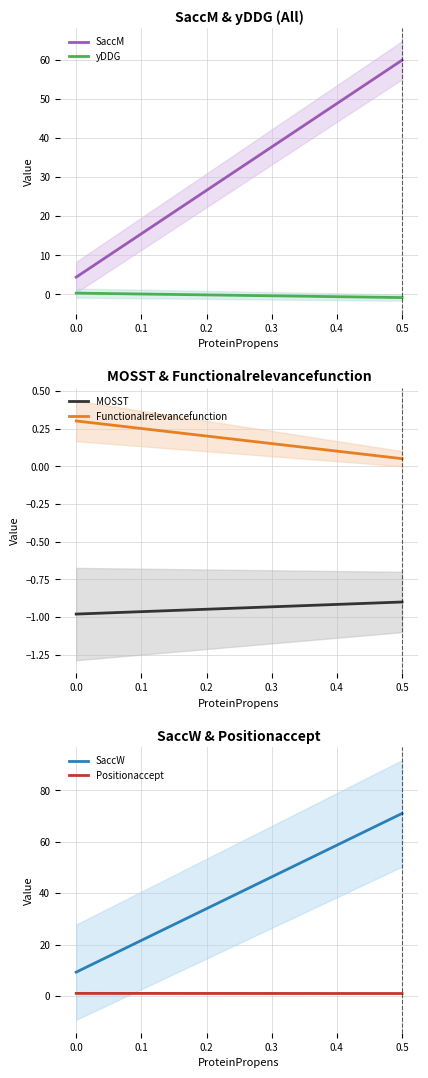

Is the value of SaccM at 0.0 greater than the value of SaccW at 0.0?

No